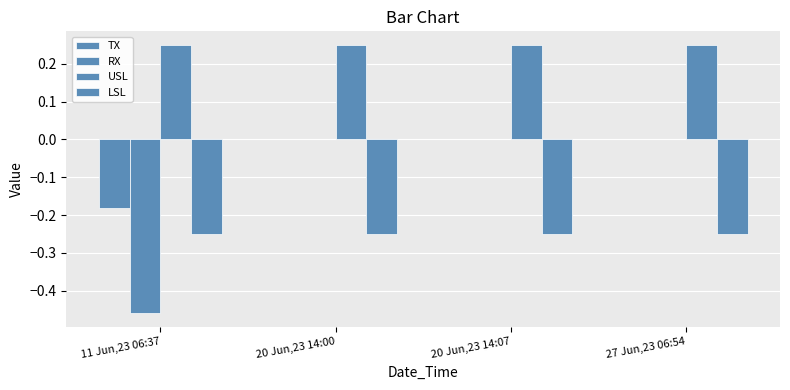

Are the bars horizontal?

No